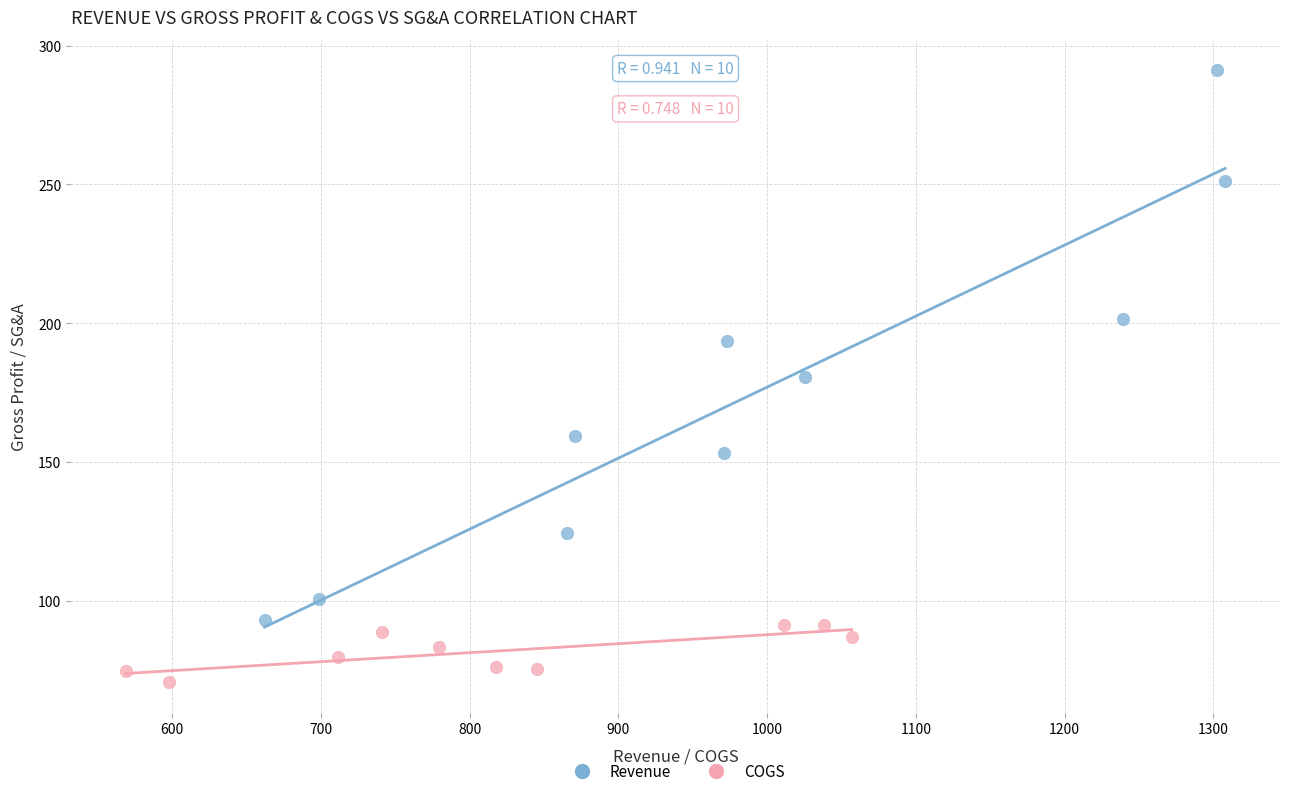

Which series reaches the maximum Y coordinate?

Revenue